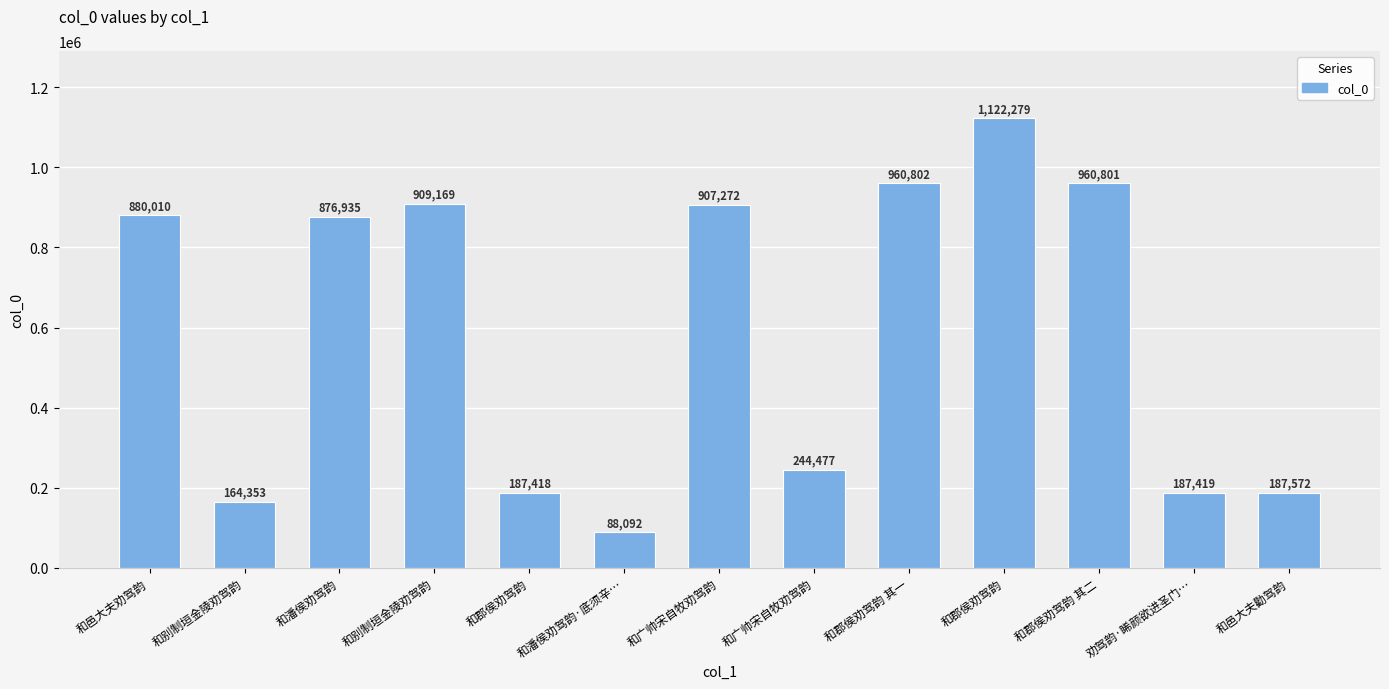

Which category has the lowest value across all series?

和潘侯劝驾韵·底须辛…